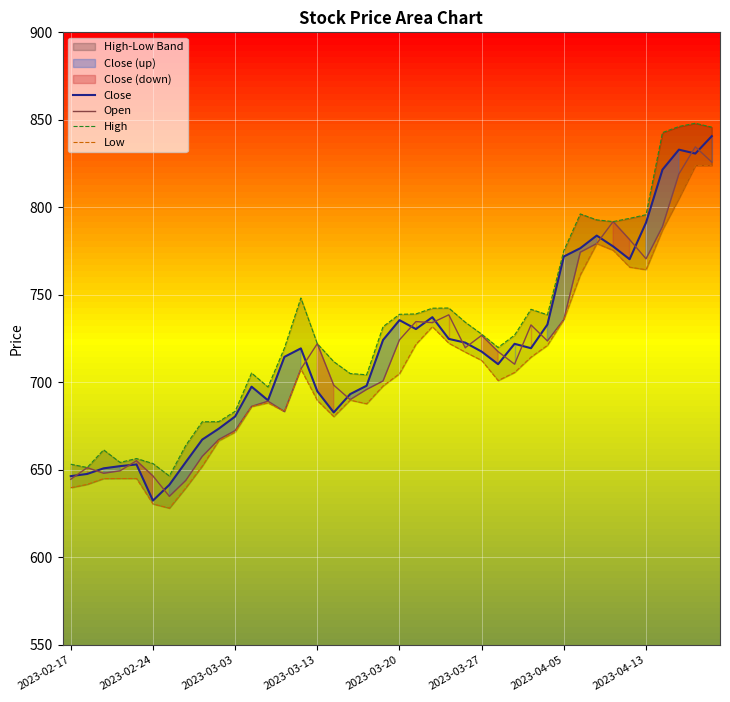

What is the lowest value of the Open series?

634.9